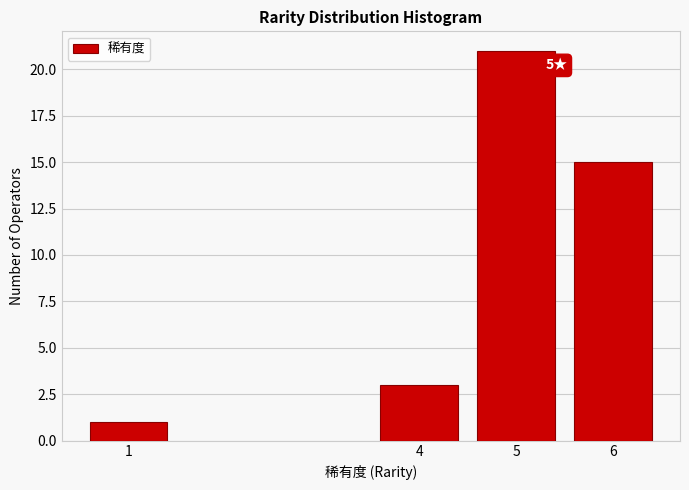

Reading right to left, extract all data points from this chart.

6=15	5=21	4=3	1=1